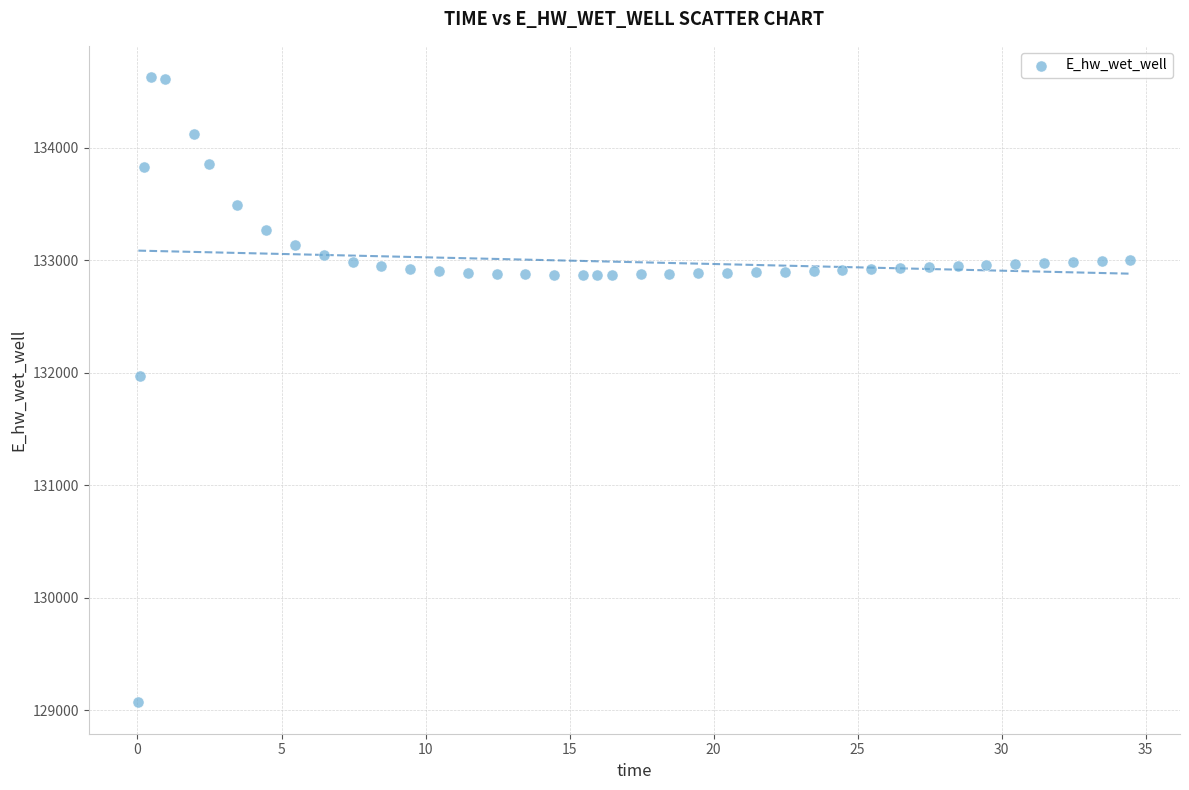

What Y value in the scatter plot is closest to 131849?

131969.9